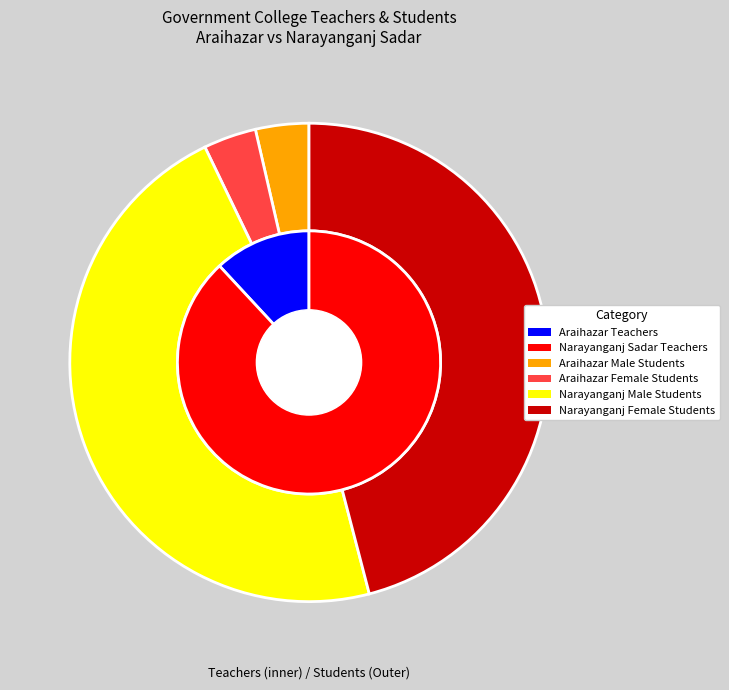

The Narayanganj Sadar slice represents 87% of the pie. True or false?

True